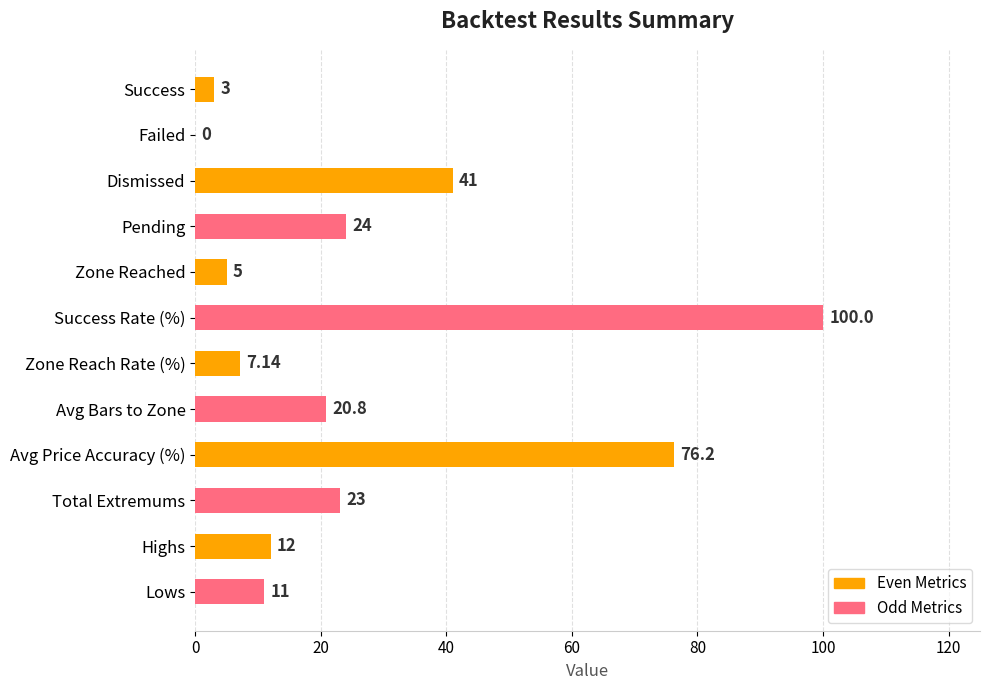

Approximately how many times larger is the value at Pending compared to Avg Price Accuracy (%)?

0.3